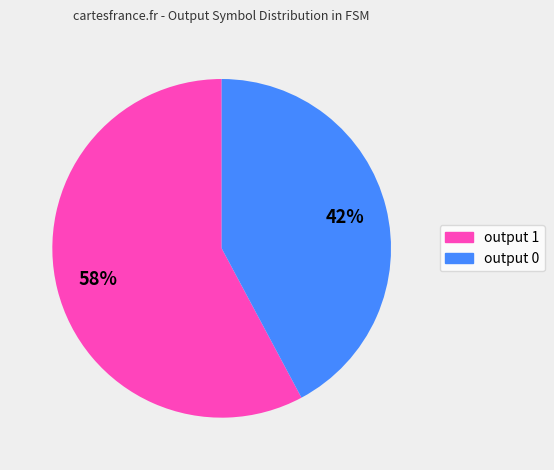

Count the number of slices in the pie.

2